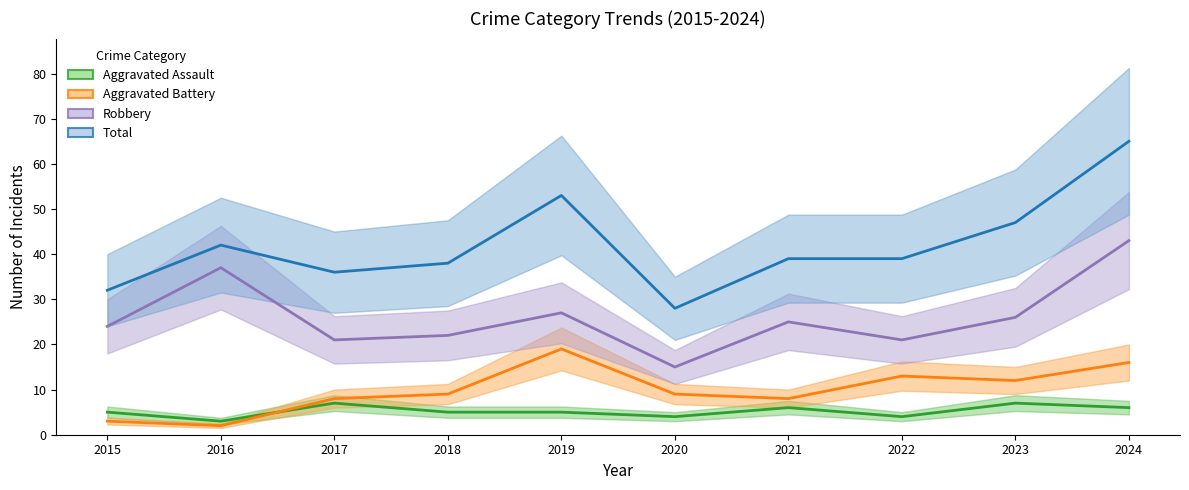

At 2024, list the series in order from smallest to largest.

Aggravated Assault, Aggravated Battery, Robbery, Total